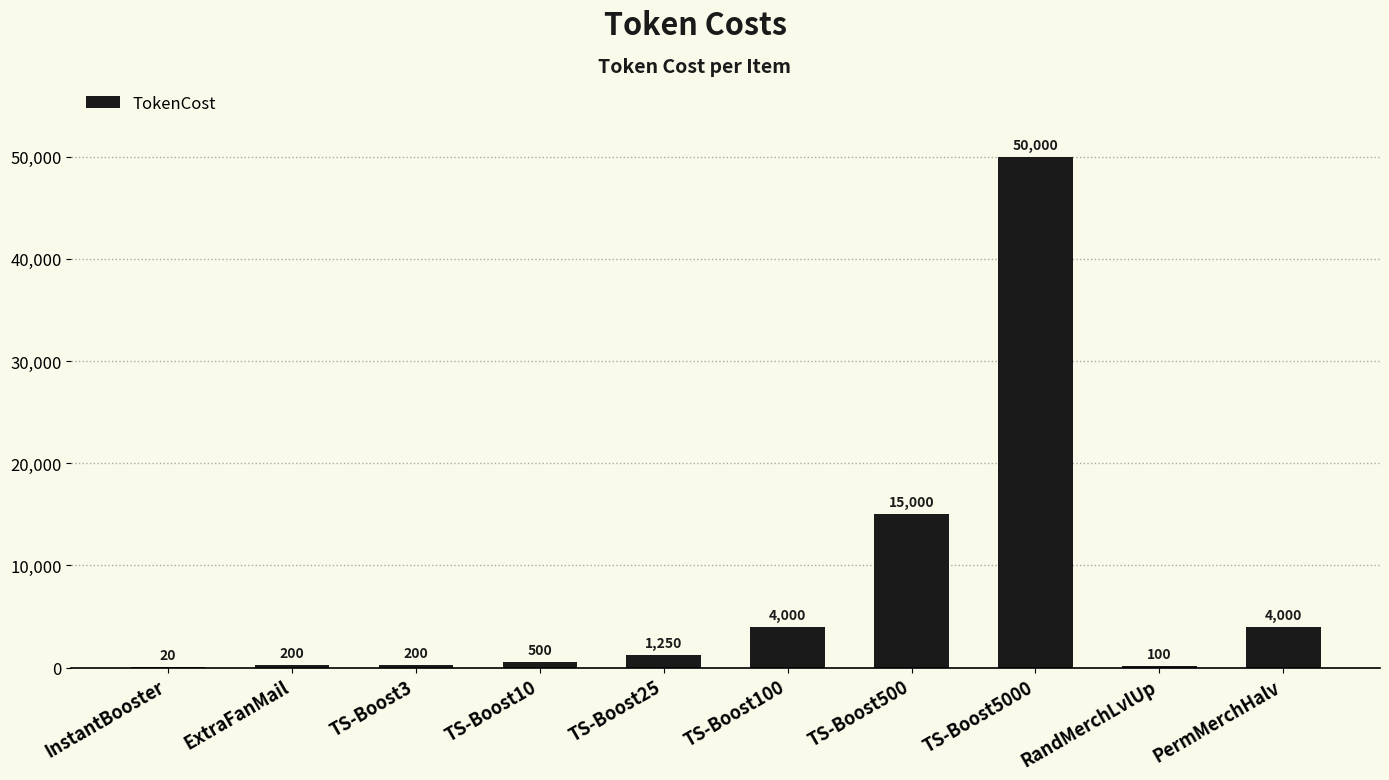

Which has a higher value, InstantBooster or TS-Boost3?

TS-Boost3